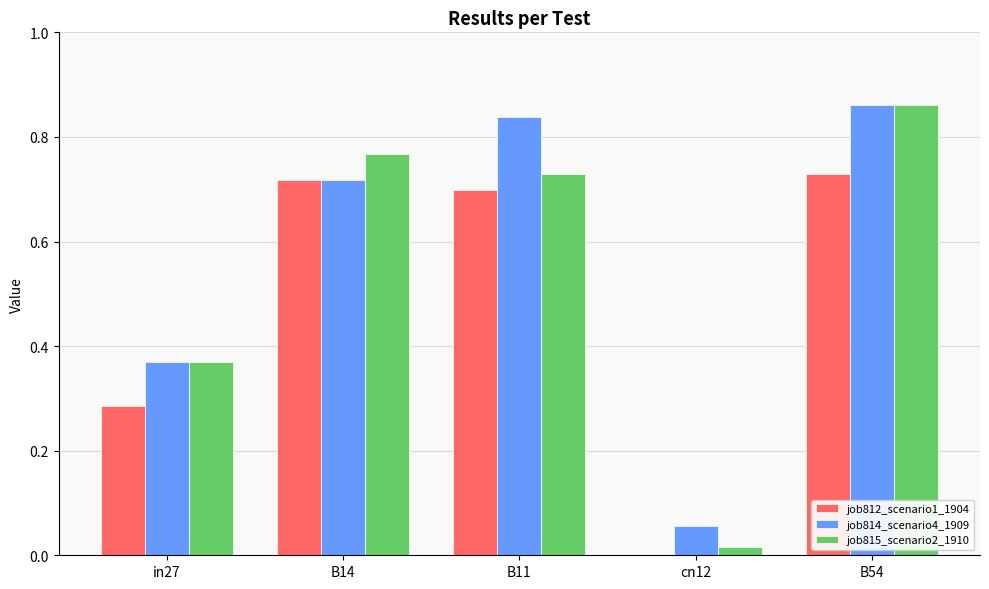

Which category has the highest value across all series?

B54